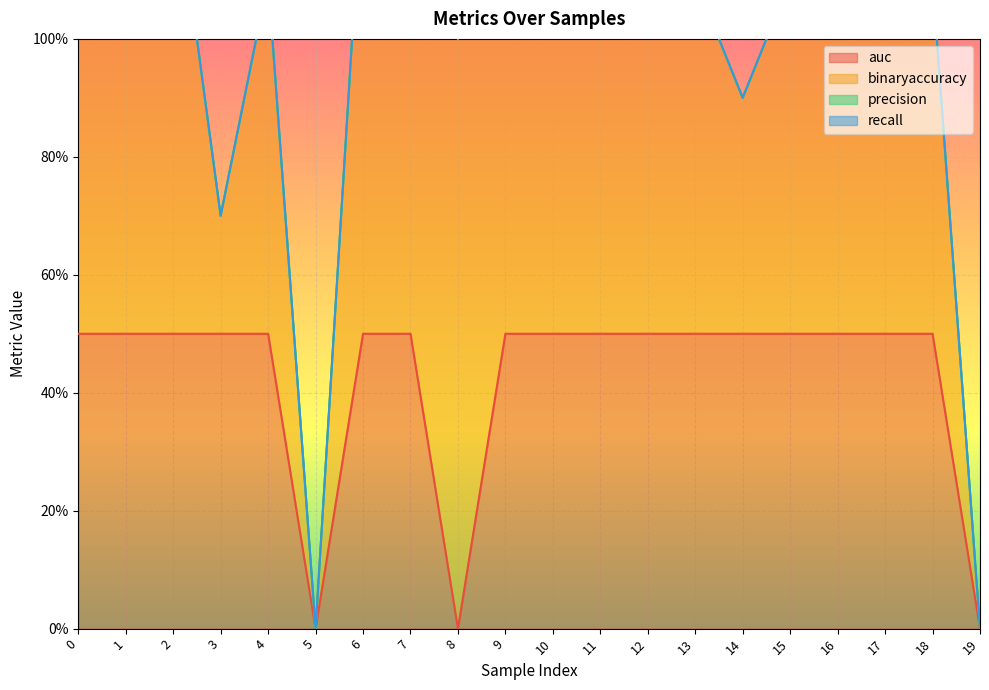

What are all the series names shown in the legend?

auc, binaryaccuracy, precision, recall